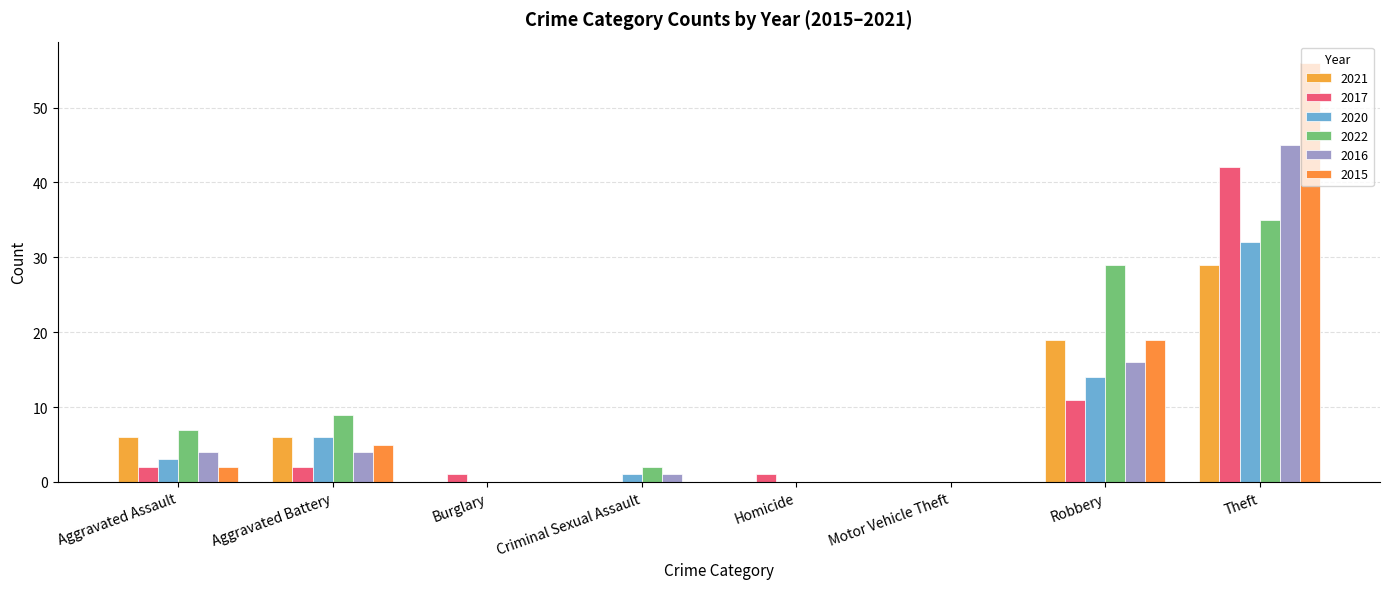

What is the total value across all series at Burglary?

1